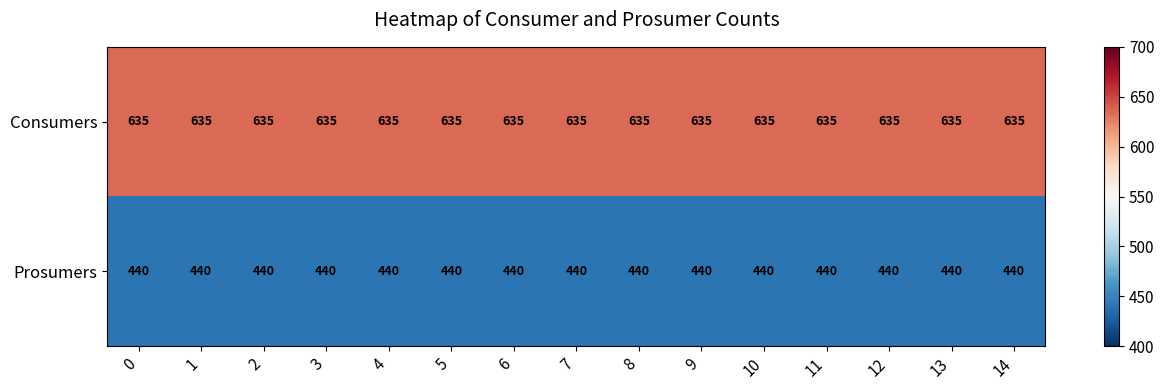

How many categories are shown in the chart?

15